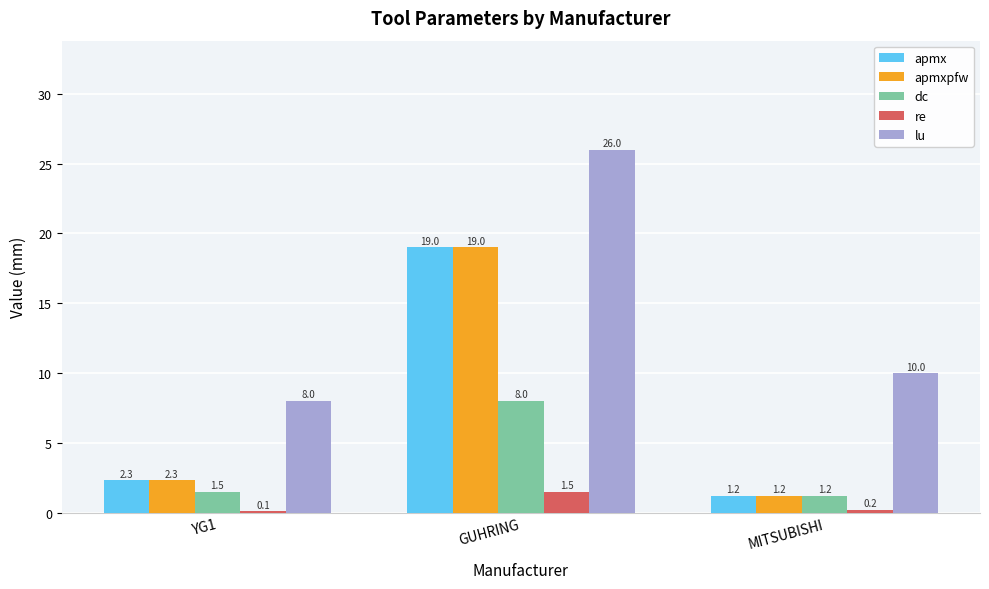

The apmxpfw series shows 19.0 at GUHRING. True or false?

True